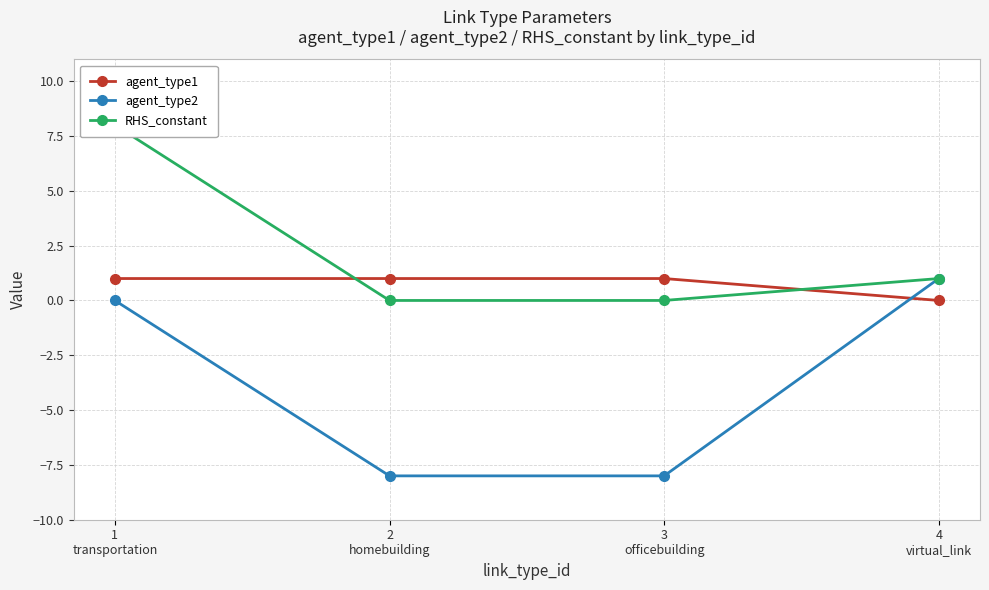

How many series are shown in this chart?

3